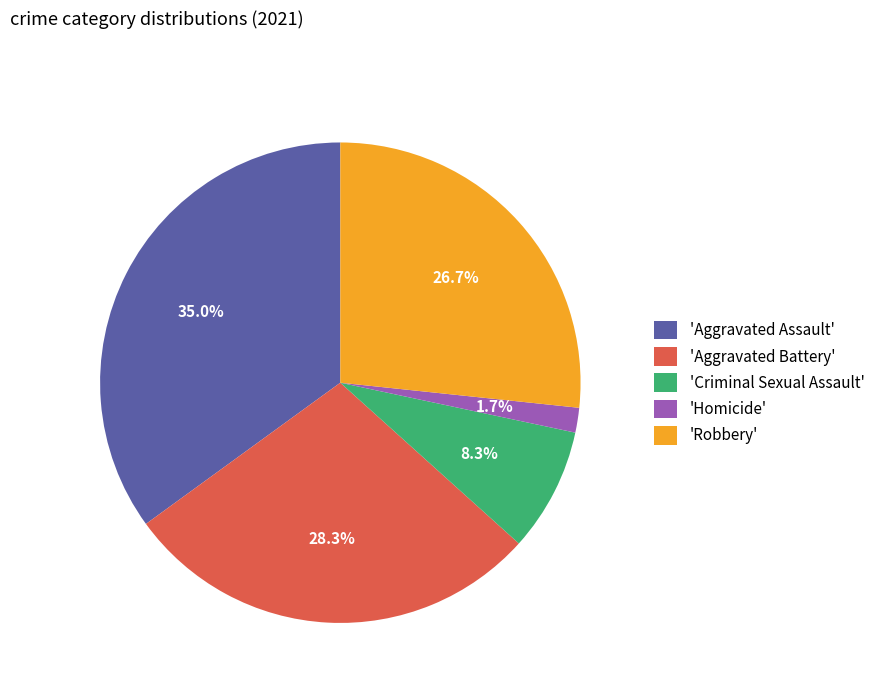

Does any single category account for the majority?

No